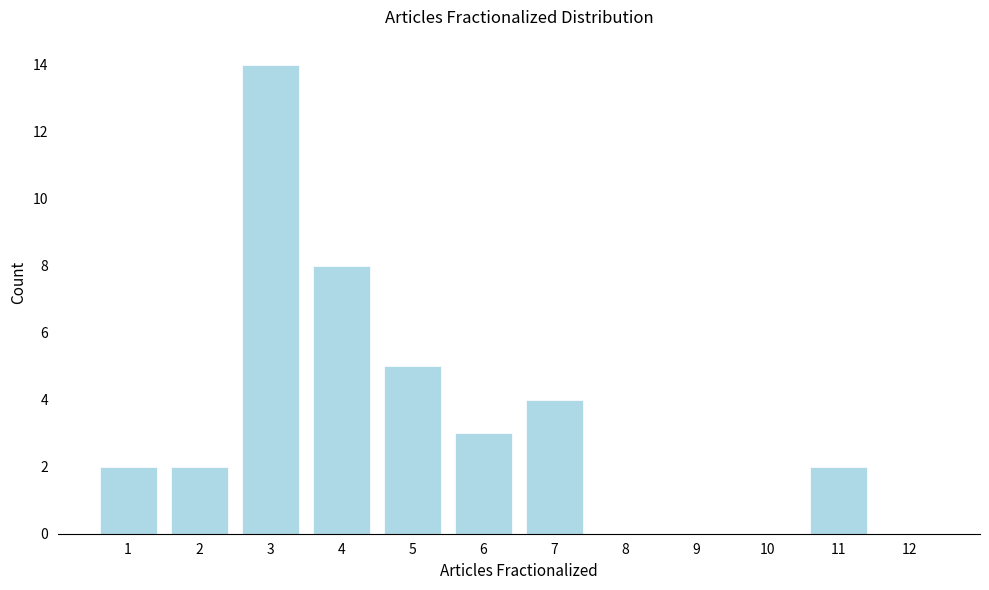

Reading left to right, transcribe all the data shown in this chart.

1=2	2=2	3=14	4=8	5=5	6=3	7=4	8=0	9=0	10=0	11=2	12=0